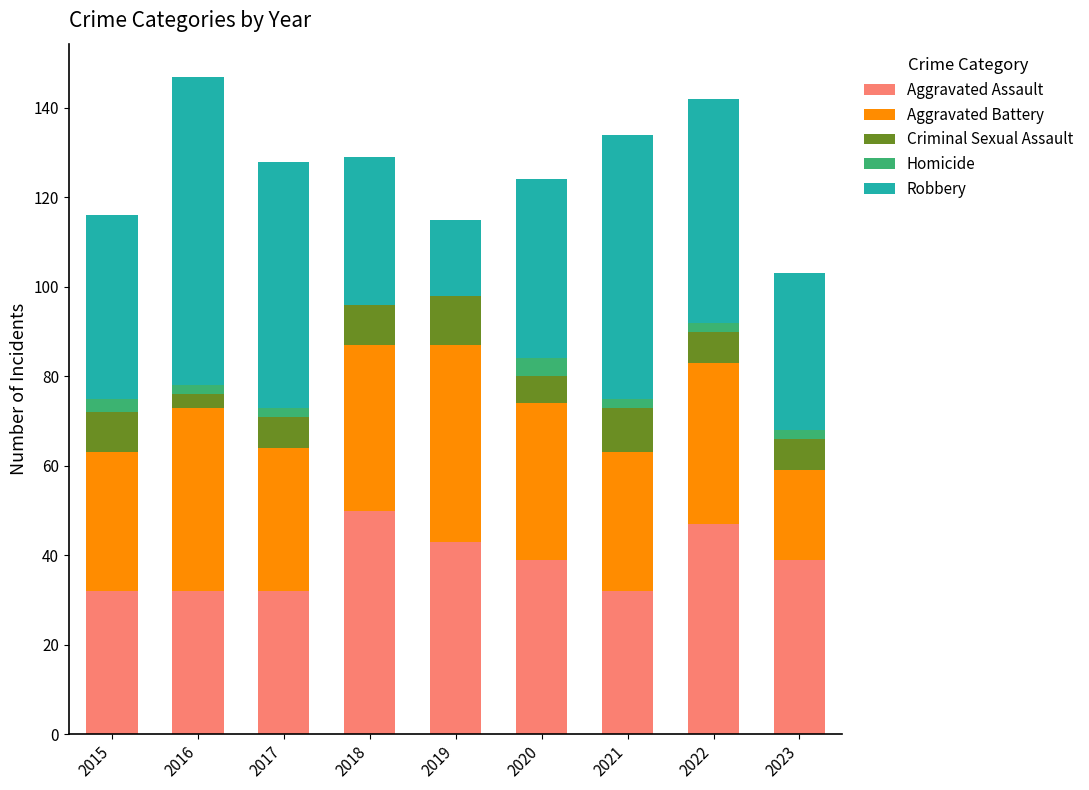

What is the sum of all Aggravated Assault values?

346